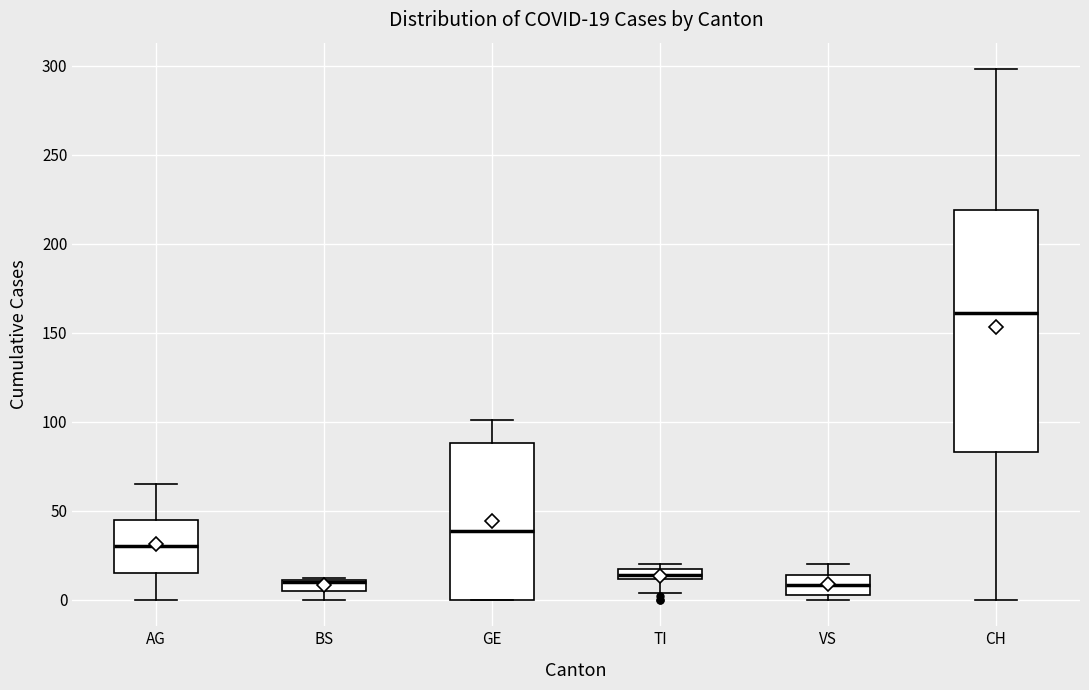

Which box is the tallest, from its lower edge to its upper edge?

CH